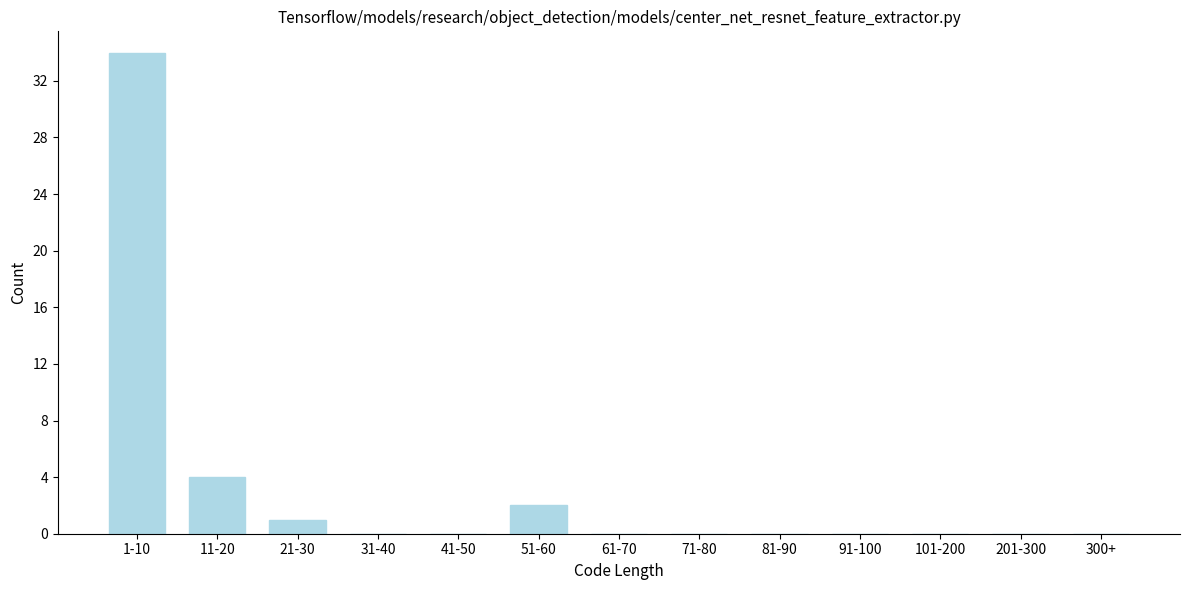

Reading left to right, extract all data points from this chart.

1-10=34	11-20=4	21-30=1	31-40=0	41-50=0	51-60=2	61-70=0	71-80=0	81-90=0	91-100=0	101-200=0	201-300=0	300+=0